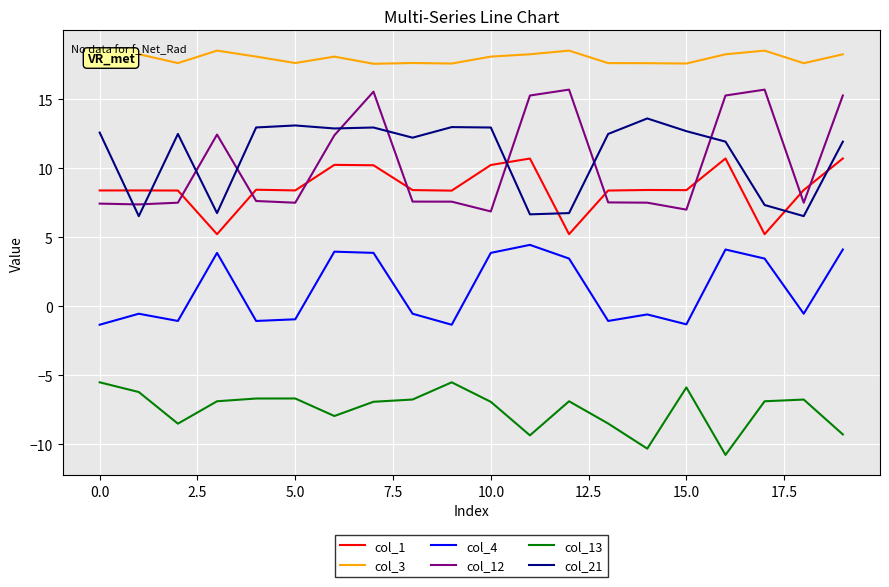

Rank the series by their maximum value, from highest to lowest.

col_3, col_12, col_21, col_1, col_4, col_13